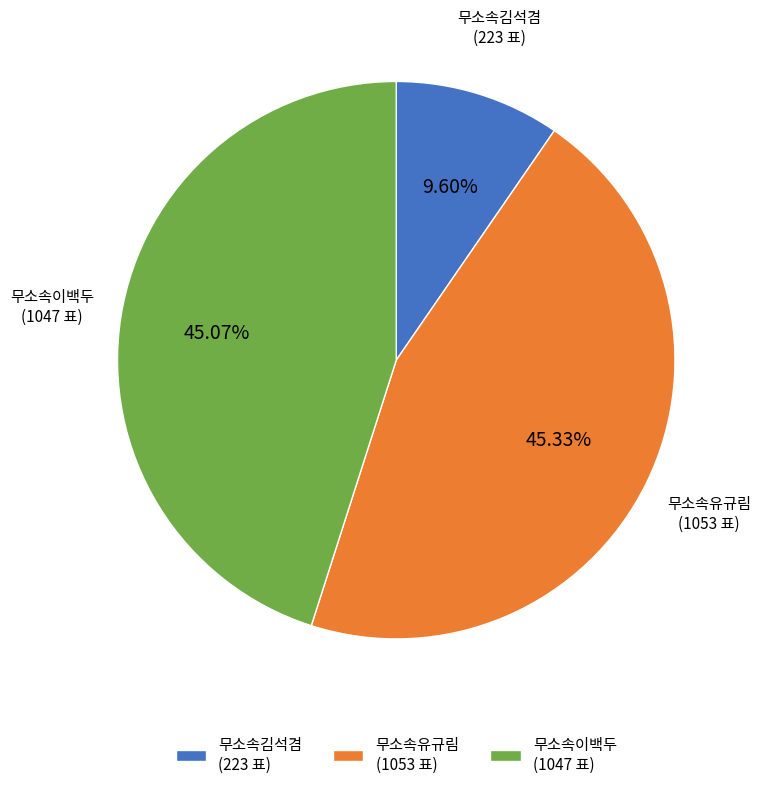

How much of the chart is everything except 무소속유규림?

54.7%